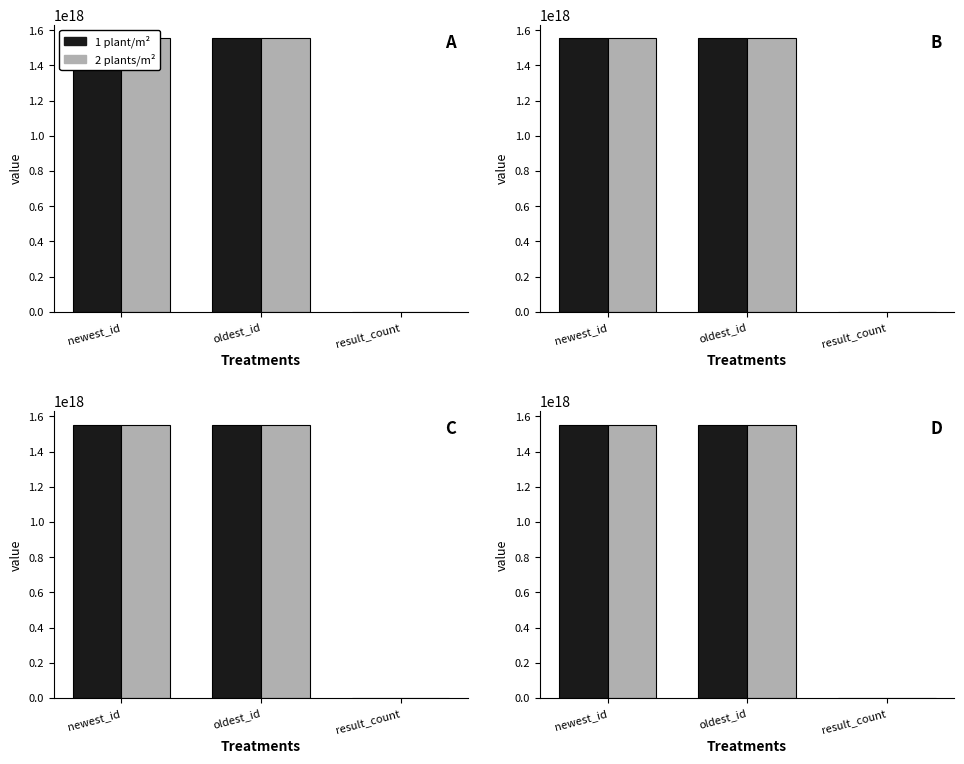

What is the maximum value for 2 plants/m²?

1553425026077995008